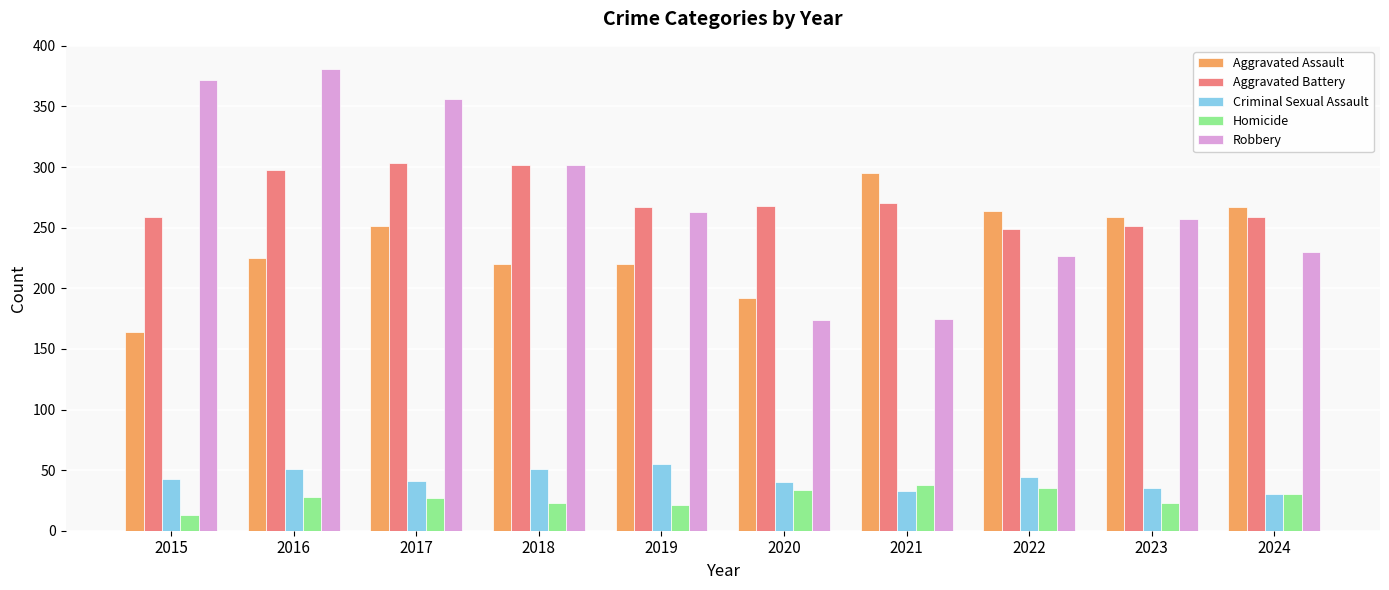

Is it true that Aggravated Assault equals 164 at 2015?

True